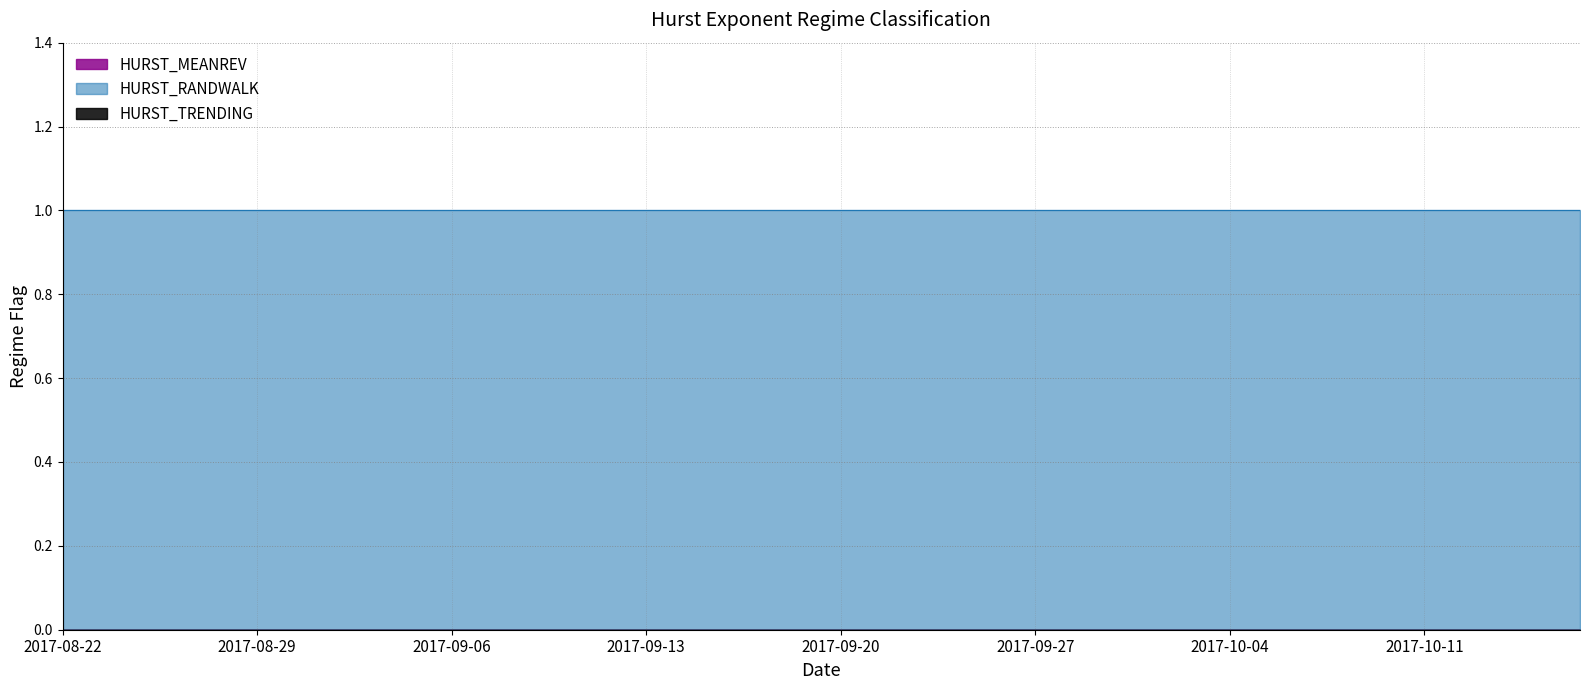

Reading left to right, extract all data points from this chart.

HURST_MEANREV: 2017-08-22=0	2017-08-23=0	2017-08-24=0	2017-08-25=0	2017-08-28=0	2017-08-29=0	2017-08-30=0	2017-08-31=0	2017-09-01=0	2017-09-05=0	2017-09-06=0	2017-09-07=0	2017-09-08=0	2017-09-11=0	2017-09-12=0	2017-09-13=0	2017-09-14=0	2017-09-15=0	2017-09-18=0	2017-09-19=0	2017-09-20=0	2017-09-21=0	2017-09-22=0	2017-09-25=0	2017-09-26=0	2017-09-27=0	2017-09-28=0	2017-09-29=0	2017-10-02=0	2017-10-03=0	2017-10-04=0	2017-10-05=0	2017-10-06=0	2017-10-09=0	2017-10-10=0	2017-10-11=0	2017-10-12=0	2017-10-13=0	2017-10-16=0	2017-10-17=0
HURST_RANDWALK: 2017-08-22=1	2017-08-23=1	2017-08-24=1	2017-08-25=1	2017-08-28=1	2017-08-29=1	2017-08-30=1	2017-08-31=1	2017-09-01=1	2017-09-05=1	2017-09-06=1	2017-09-07=1	2017-09-08=1	2017-09-11=1	2017-09-12=1	2017-09-13=1	2017-09-14=1	2017-09-15=1	2017-09-18=1	2017-09-19=1	2017-09-20=1	2017-09-21=1	2017-09-22=1	2017-09-25=1	2017-09-26=1	2017-09-27=1	2017-09-28=1	2017-09-29=1	2017-10-02=1	2017-10-03=1	2017-10-04=1	2017-10-05=1	2017-10-06=1	2017-10-09=1	2017-10-10=1	2017-10-11=1	2017-10-12=1	2017-10-13=1	2017-10-16=1	2017-10-17=1
HURST_TRENDING: 2017-08-22=0	2017-08-23=0	2017-08-24=0	2017-08-25=0	2017-08-28=0	2017-08-29=0	2017-08-30=0	2017-08-31=0	2017-09-01=0	2017-09-05=0	2017-09-06=0	2017-09-07=0	2017-09-08=0	2017-09-11=0	2017-09-12=0	2017-09-13=0	2017-09-14=0	2017-09-15=0	2017-09-18=0	2017-09-19=0	2017-09-20=0	2017-09-21=0	2017-09-22=0	2017-09-25=0	2017-09-26=0	2017-09-27=0	2017-09-28=0	2017-09-29=0	2017-10-02=0	2017-10-03=0	2017-10-04=0	2017-10-05=0	2017-10-06=0	2017-10-09=0	2017-10-10=0	2017-10-11=0	2017-10-12=0	2017-10-13=0	2017-10-16=0	2017-10-17=0